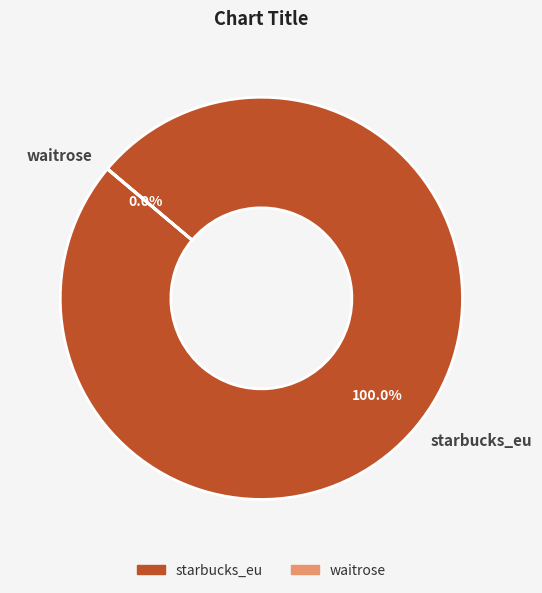

Does starbucks_eu represent more than half of the total?

Yes